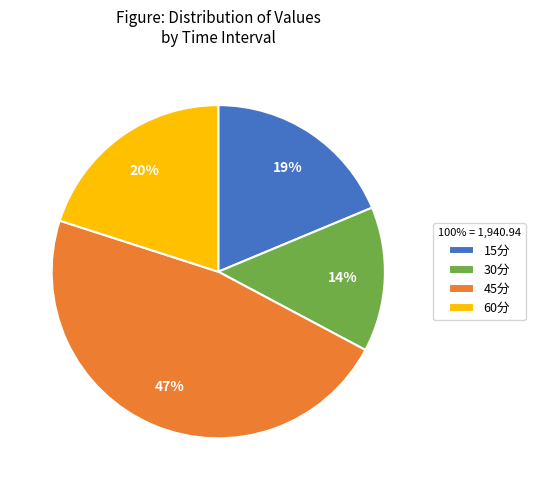

How many slices are in this pie chart?

4